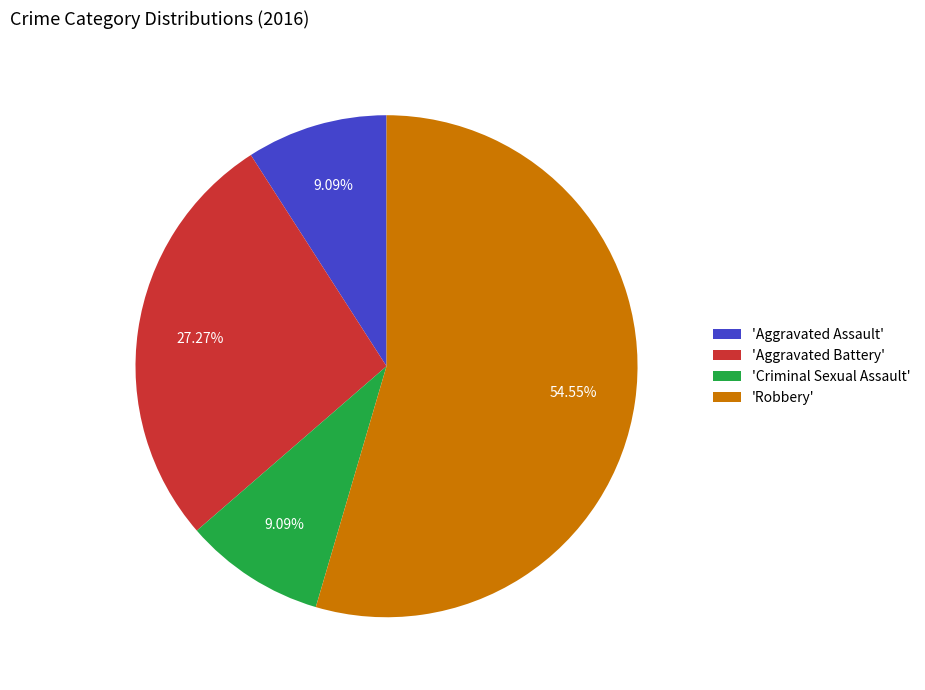

To the nearest percent, what is the difference between the largest and smallest slice percentages?

45%